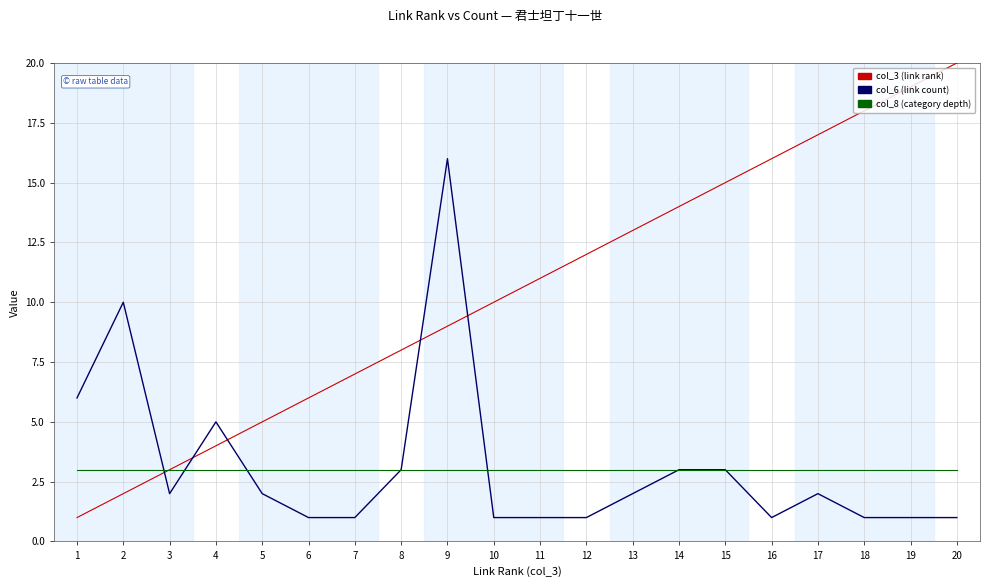

Reading left to right, list all the values displayed in this chart.

col_3 (link rank): 1	2	3	4	5	6	7	8	9	10	11	12	13	14	15	16	17	18	19	20
col_6 (link count): 6	10	2	5	2	1	1	3	16	1	1	1	2	3	3	1	2	1	1	1
col_8 (category depth): 3	3	3	3	3	3	3	3	3	3	3	3	3	3	3	3	3	3	3	3